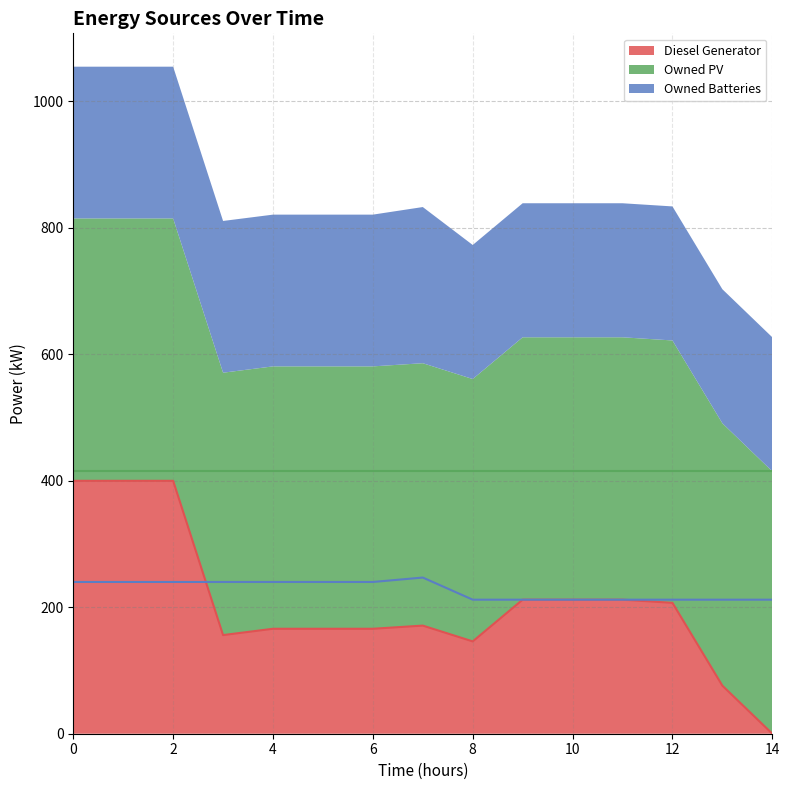

After their last crossing, which series has the higher values: Owned Batteries or Diesel Generator?

Owned Batteries